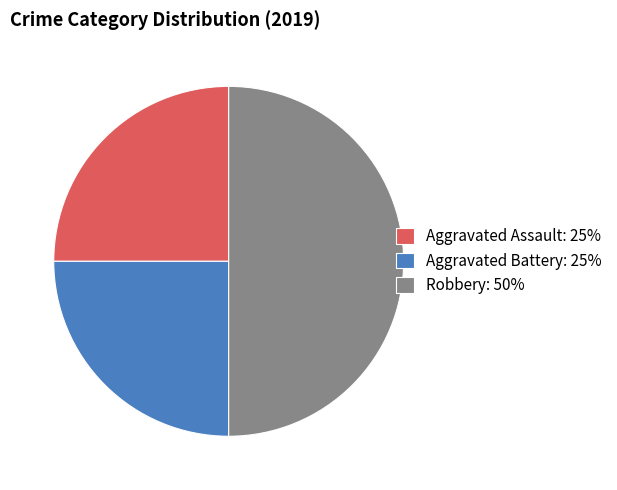

Does Aggravated Assault: 25% account for over 50% of the chart?

No